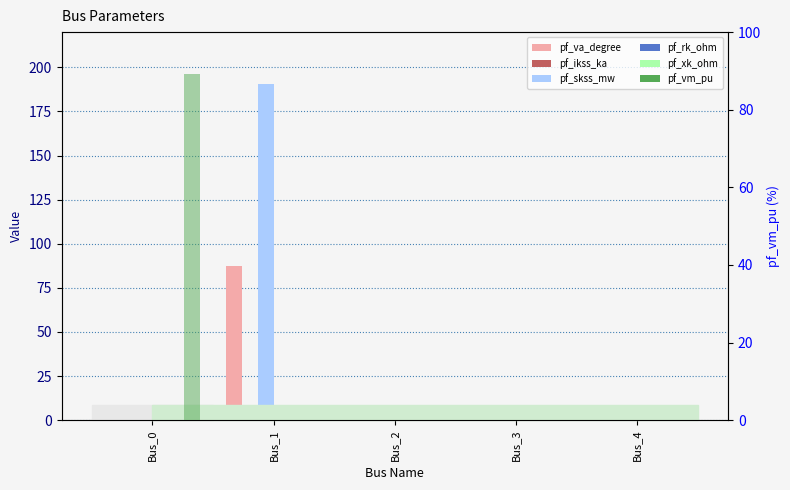

The pf_skss_mw series shows 0.0 at Bus_3. True or false?

True